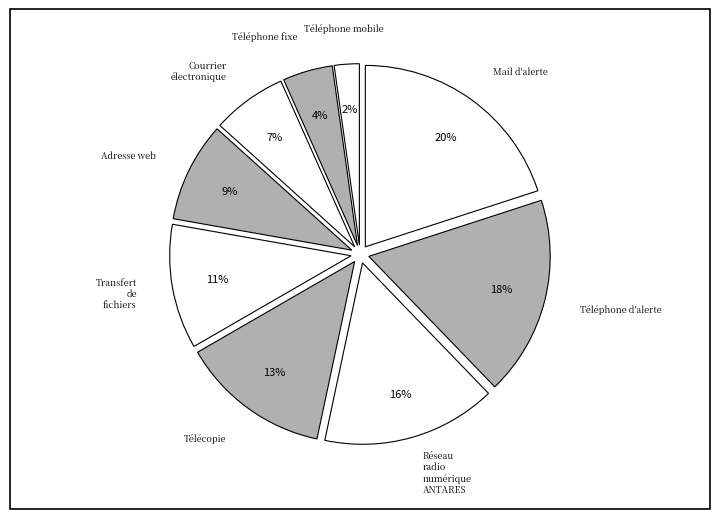

To the nearest percent, what is the combined percentage of Téléphone mobile and Réseau radio numérique ANTARES?

18%